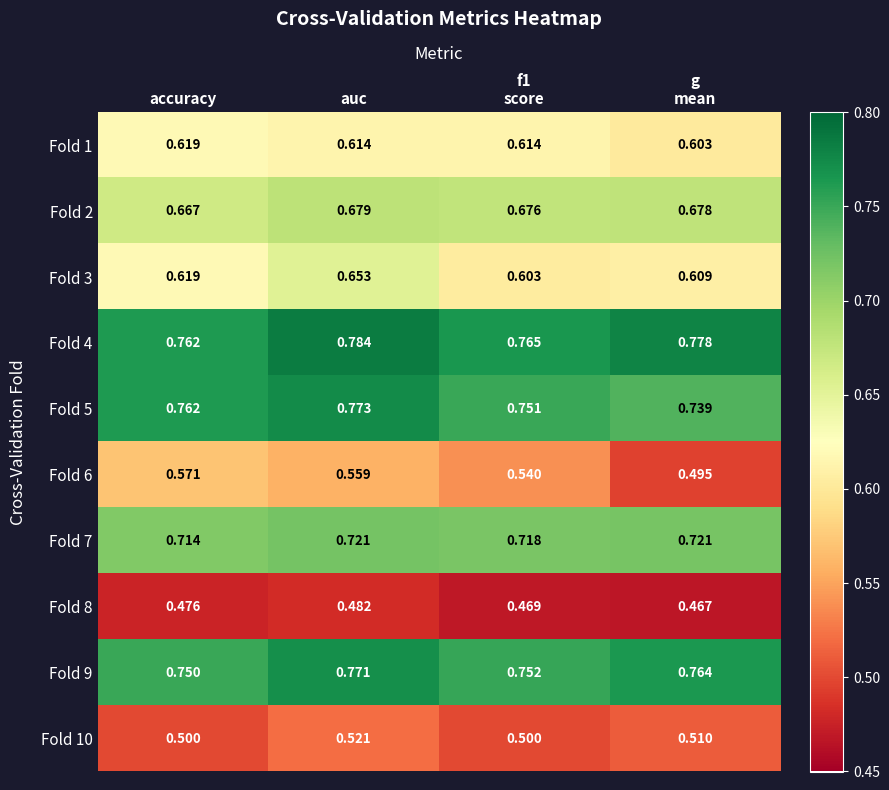

At which category is the sum across all series the highest?

auc